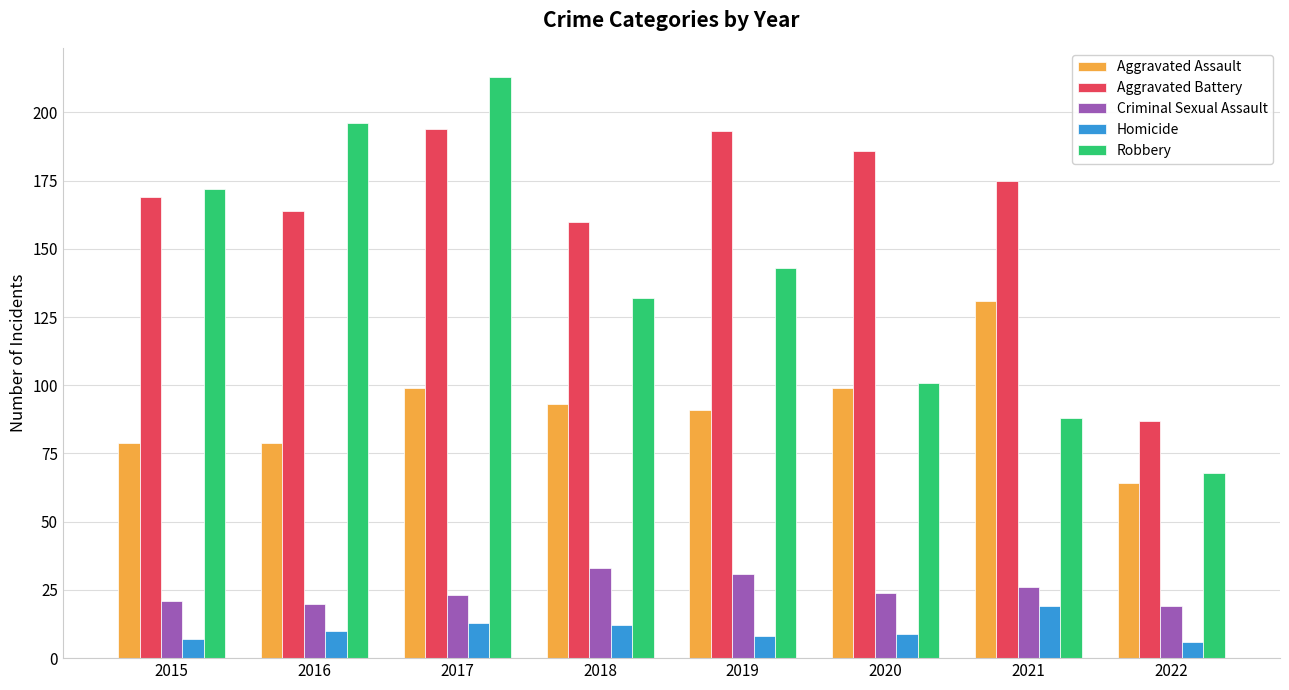

What is the difference between the second highest and minimum values in the Robbery series?

128